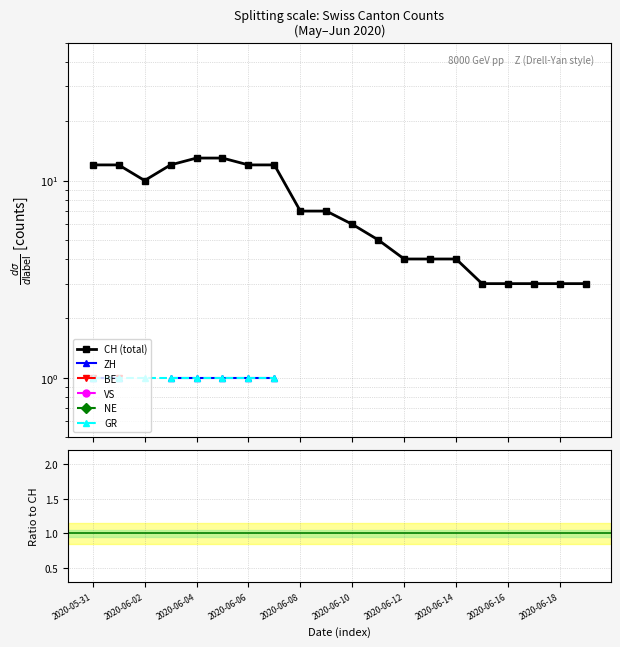

What are all the series names shown in the legend?

CH (total), ZH, BE, VS, NE, GR